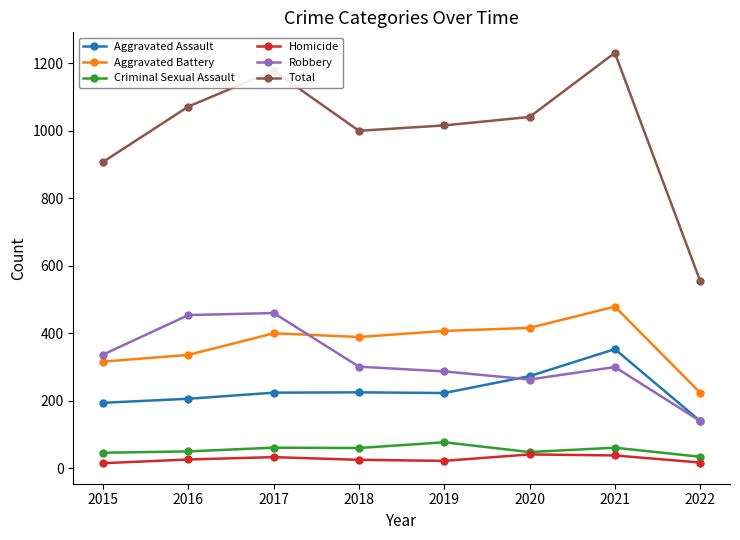

Which series has the largest range (max minus min)?

Total